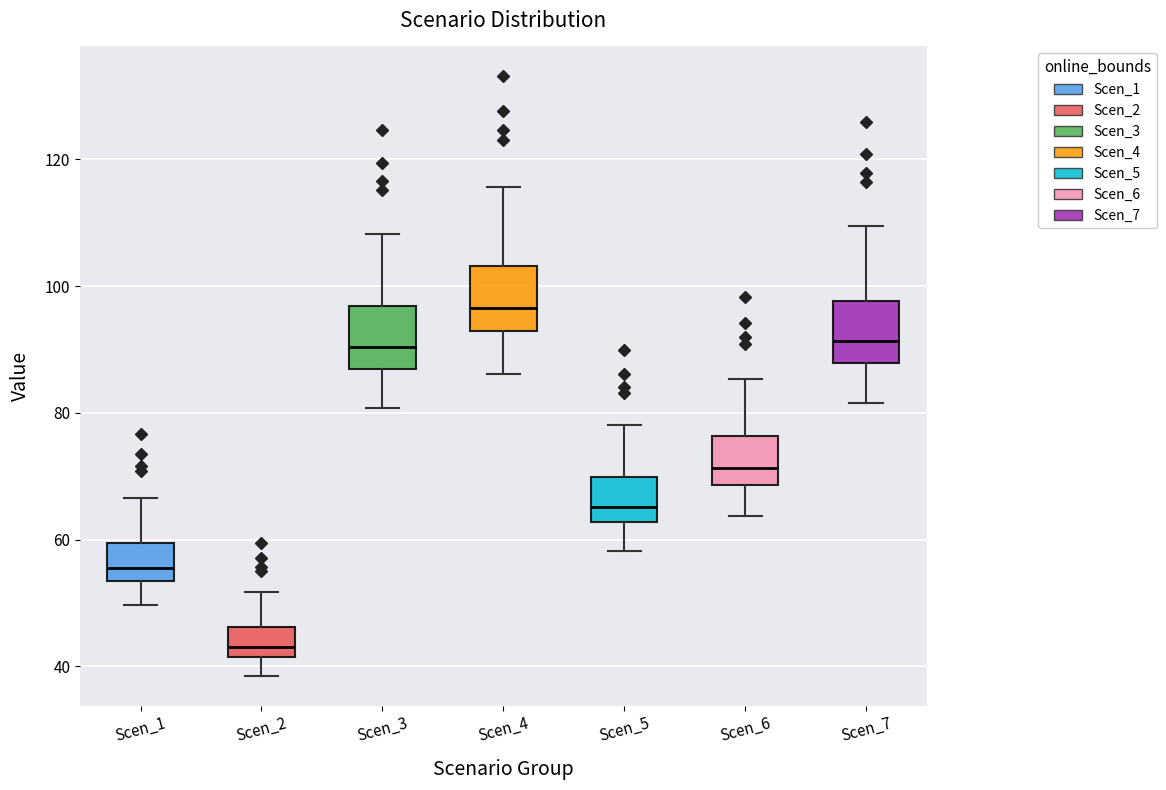

Which box has the lowest median line?

Scen_2